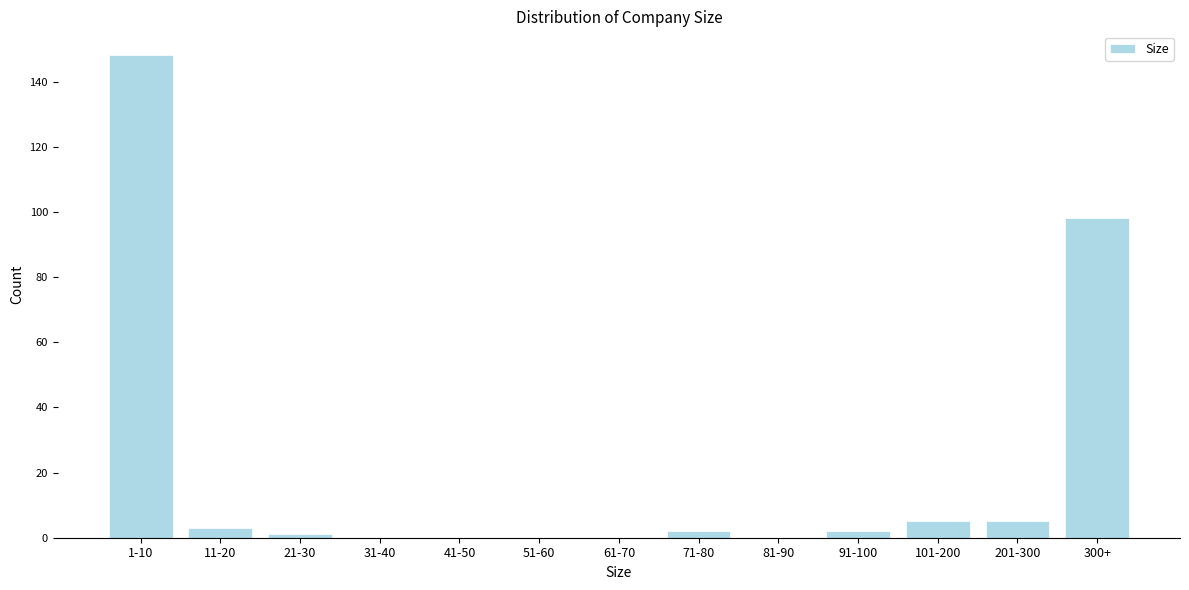

Reading left to right, list all the values displayed in this chart.

1-10=148	11-20=3	21-30=1	31-40=0	41-50=0	51-60=0	61-70=0	71-80=2	81-90=0	91-100=2	101-200=5	201-300=5	300+=98